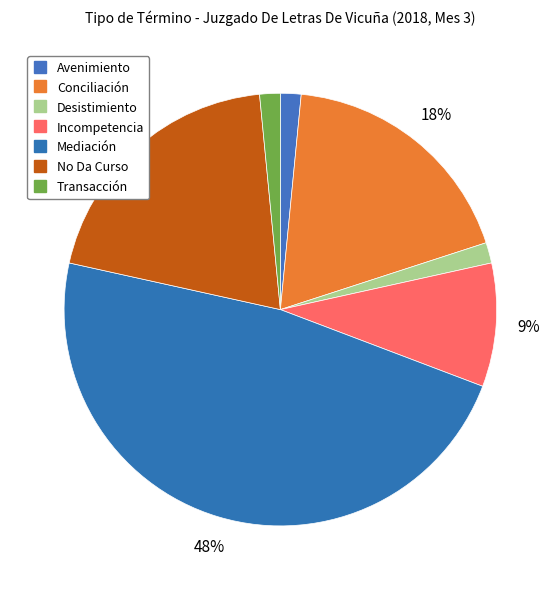

Rank the categories by value from lowest to highest.

Avenimiento, Desistimiento, Transacción, Incompetencia, Conciliación, No Da Curso, Mediación